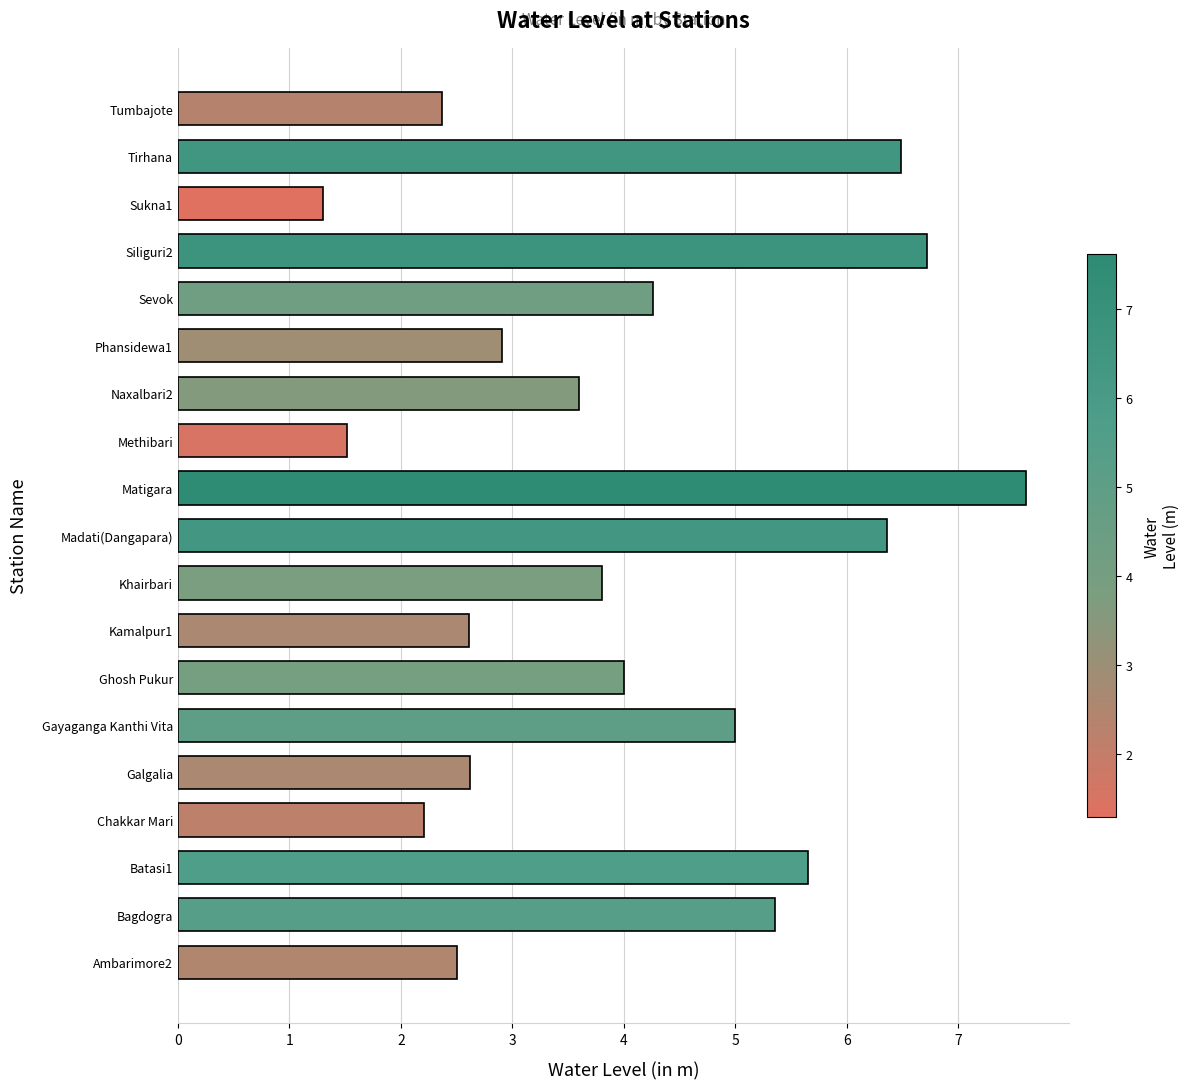

What is the average value?

4.0